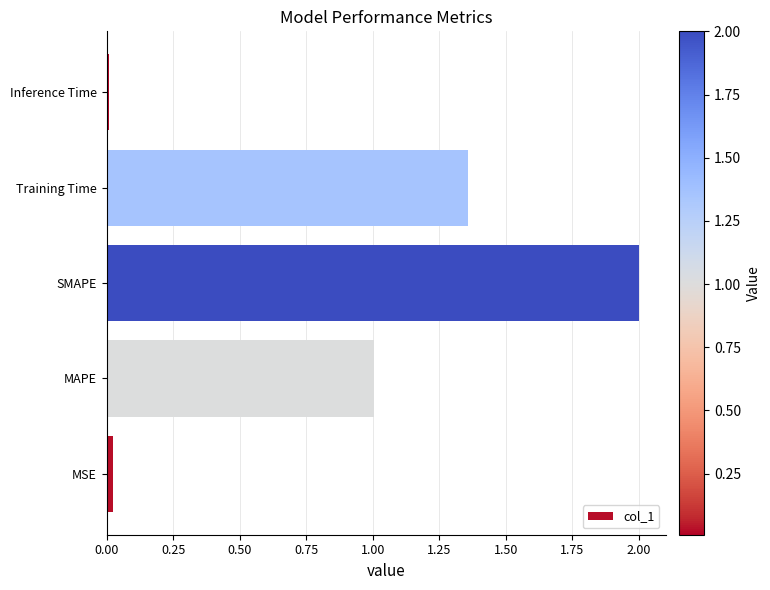

How many bars are there in total?

5